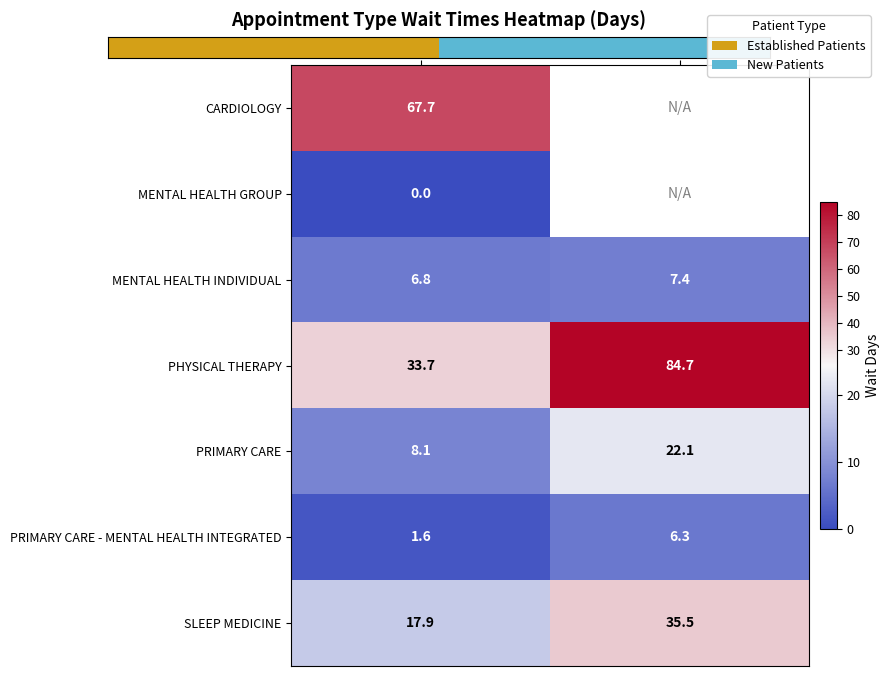

List the labels in order of PHYSICAL THERAPY value, smallest first.

Established Patients, New Patients